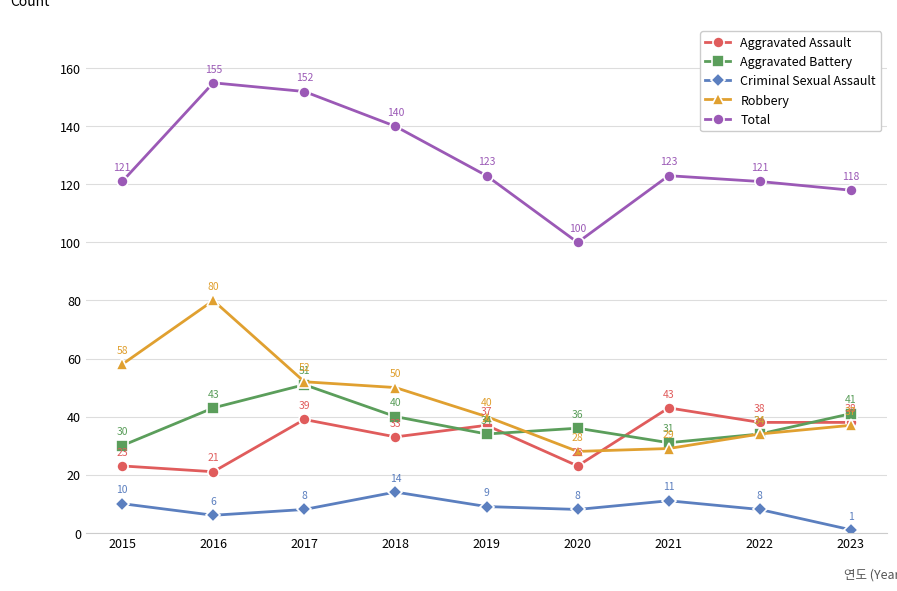

True or false: Criminal Sexual Assault has more than 1 interior local peaks.

True